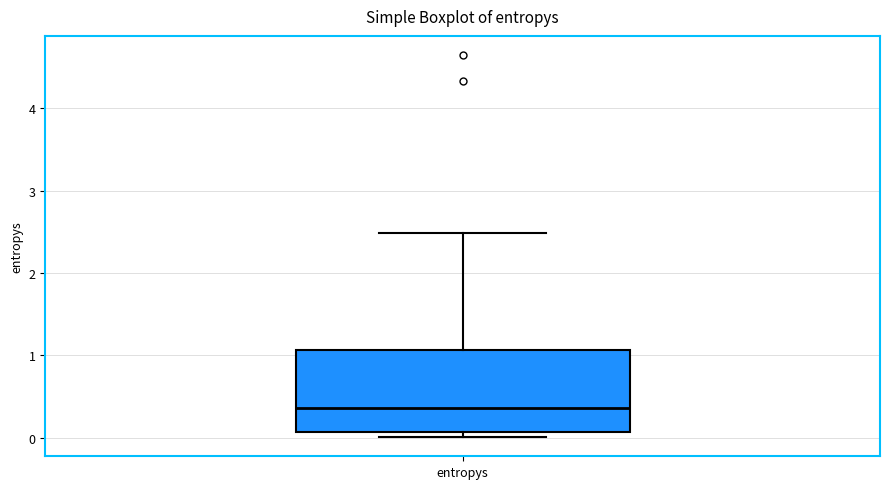

Read this box plot against the y-axis: the position of the median line, the range covered by the box, and the ends of both whiskers. The values are not printed on the chart, so give them approximately, as read against the axis.

median 0.4, box 0.1 to 1.1, whiskers 0.0 to 2.5